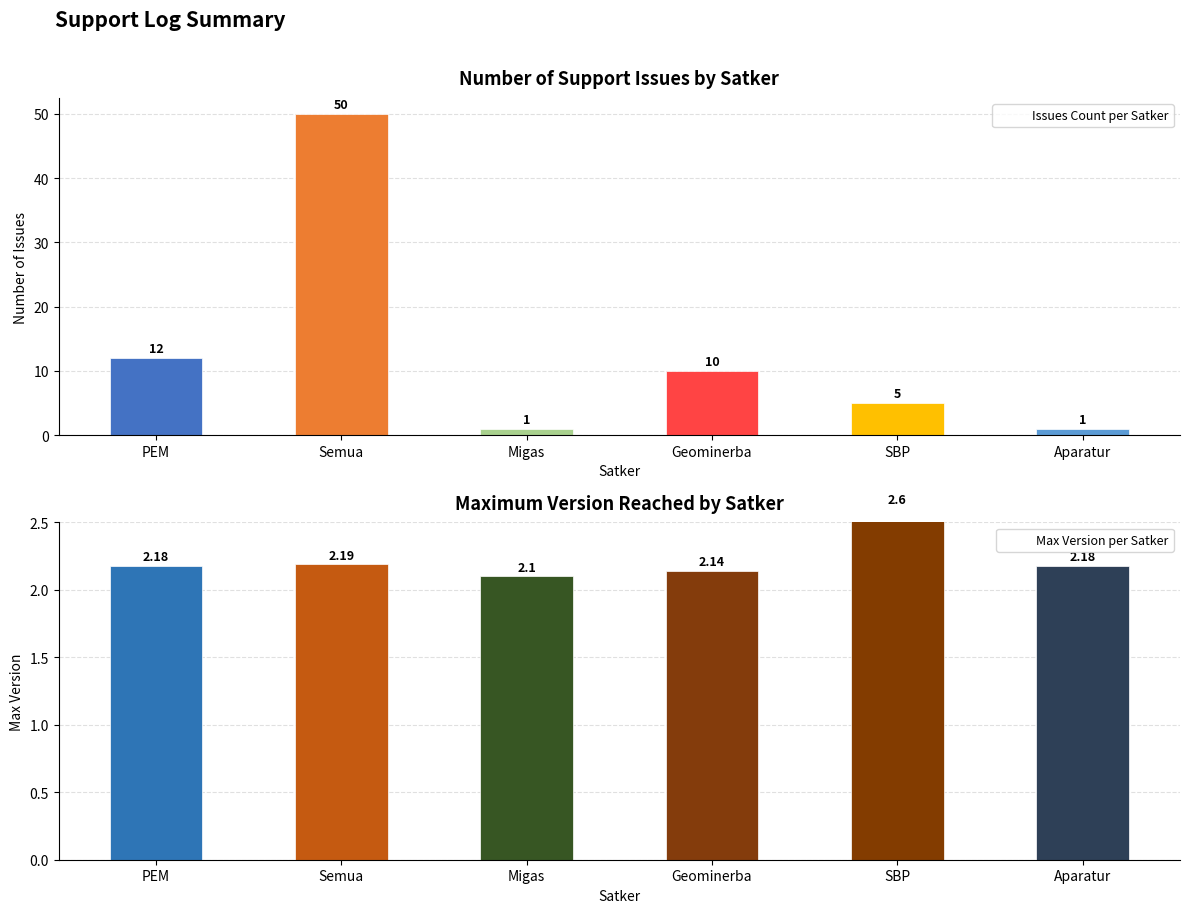

Reading right to left, transcribe all the data shown in this chart.

Number of Issues: Aparatur=1.0	SBP=5.0	Geominerba=10.0	Migas=1.0	Semua=50.0	PEM=12.0
Max Version Reached: Aparatur=2.2	SBP=2.6	Geominerba=2.1	Migas=2.1	Semua=2.2	PEM=2.2